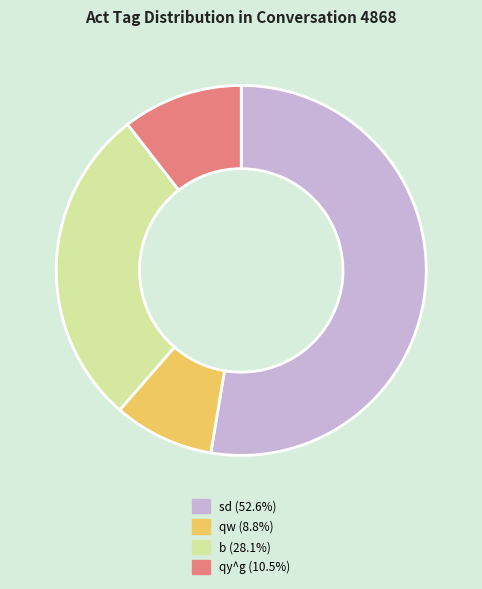

Which category has the smallest portion of the pie?

qw